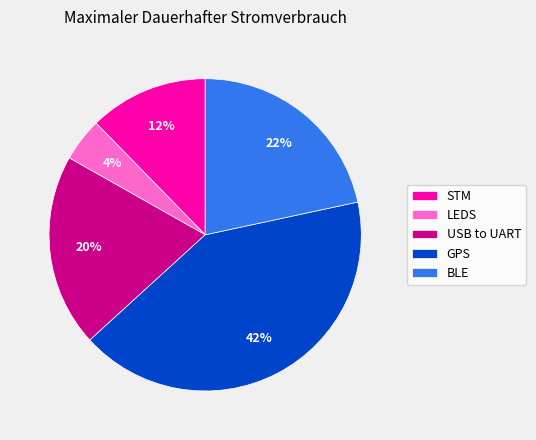

Which has a higher value, GPS or USB to UART?

GPS